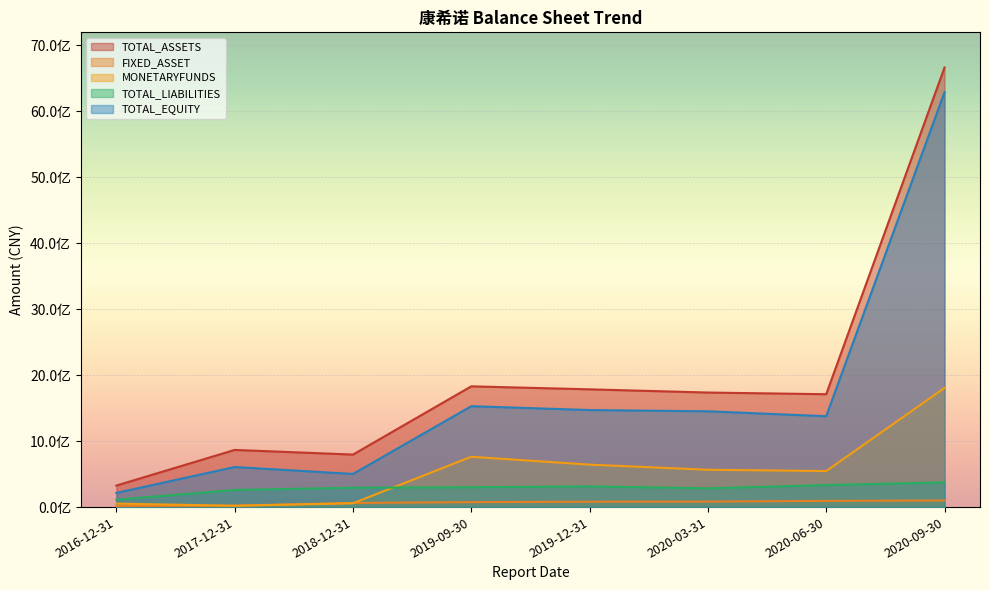

At how many categories does at least one series exceed 5293815358?

1